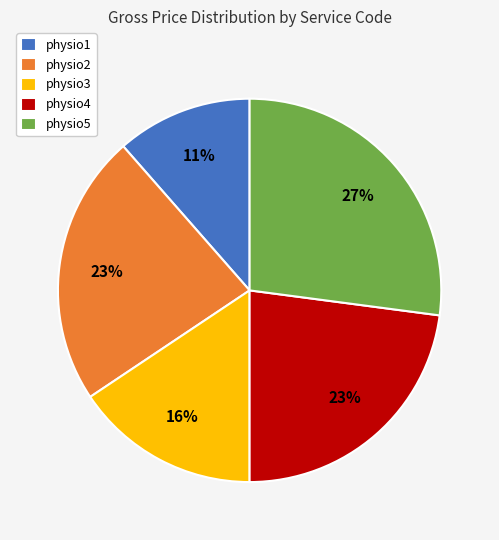

Is it true that physio4 is 23% of the pie?

True